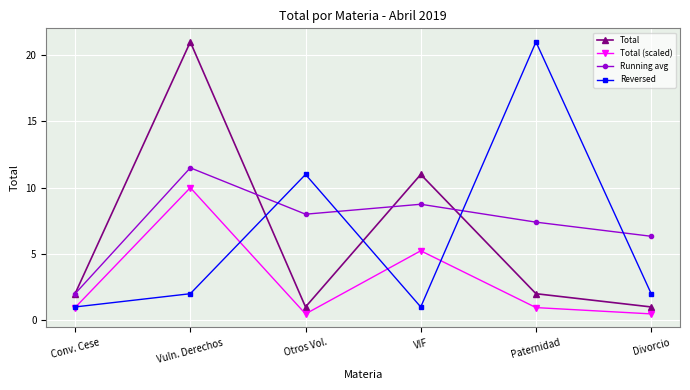

Reading right to left, transcribe all the data shown in this chart.

Total: 1.0	2.0	11.0	1.0	21.0	2.0
Total (scaled): 0.5	1.0	5.2	0.5	10.0	1.0
Running avg: 6.3	7.4	8.8	8.0	11.5	2.0
Reversed: 2.0	21.0	1.0	11.0	2.0	1.0